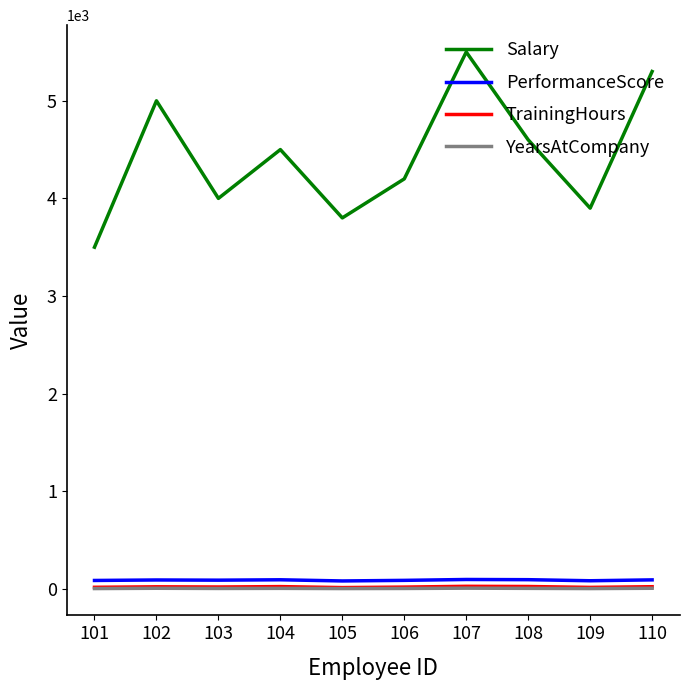

True or false: PerformanceScore and TrainingHours intersect in this chart.

False